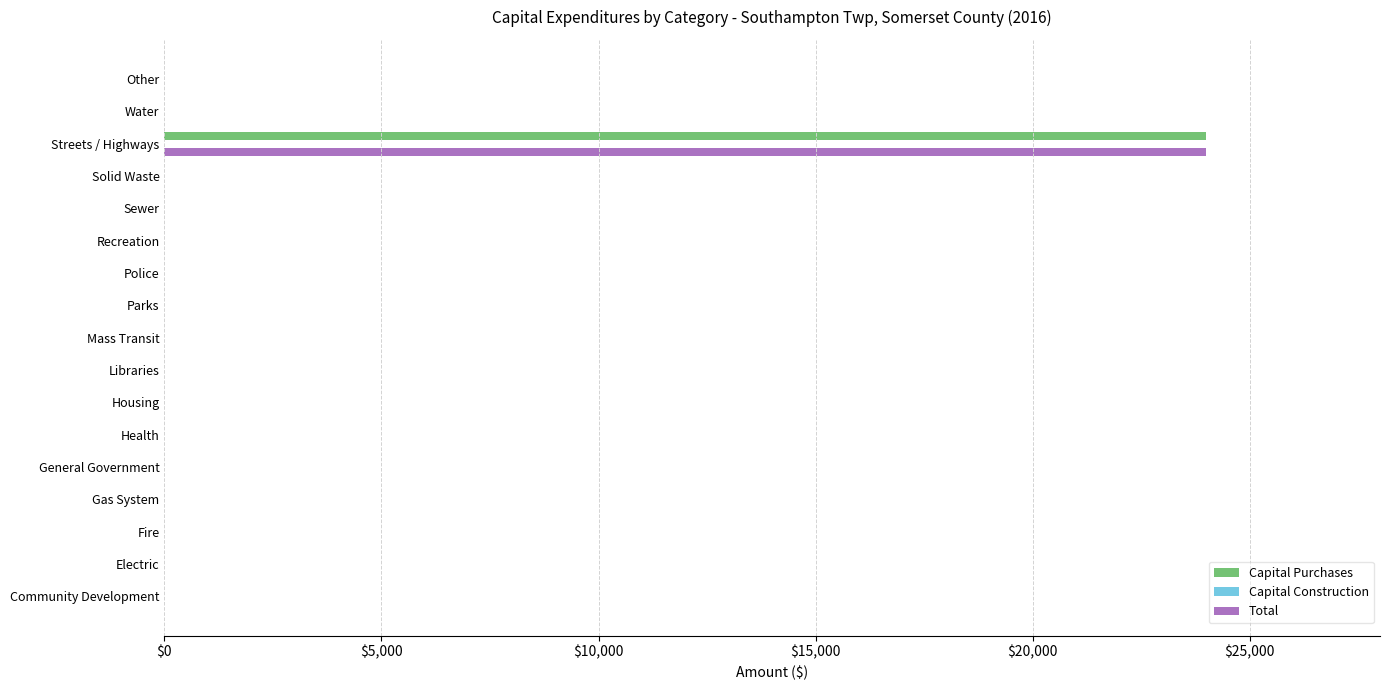

Which category has the highest value across all series?

Streets / Highways